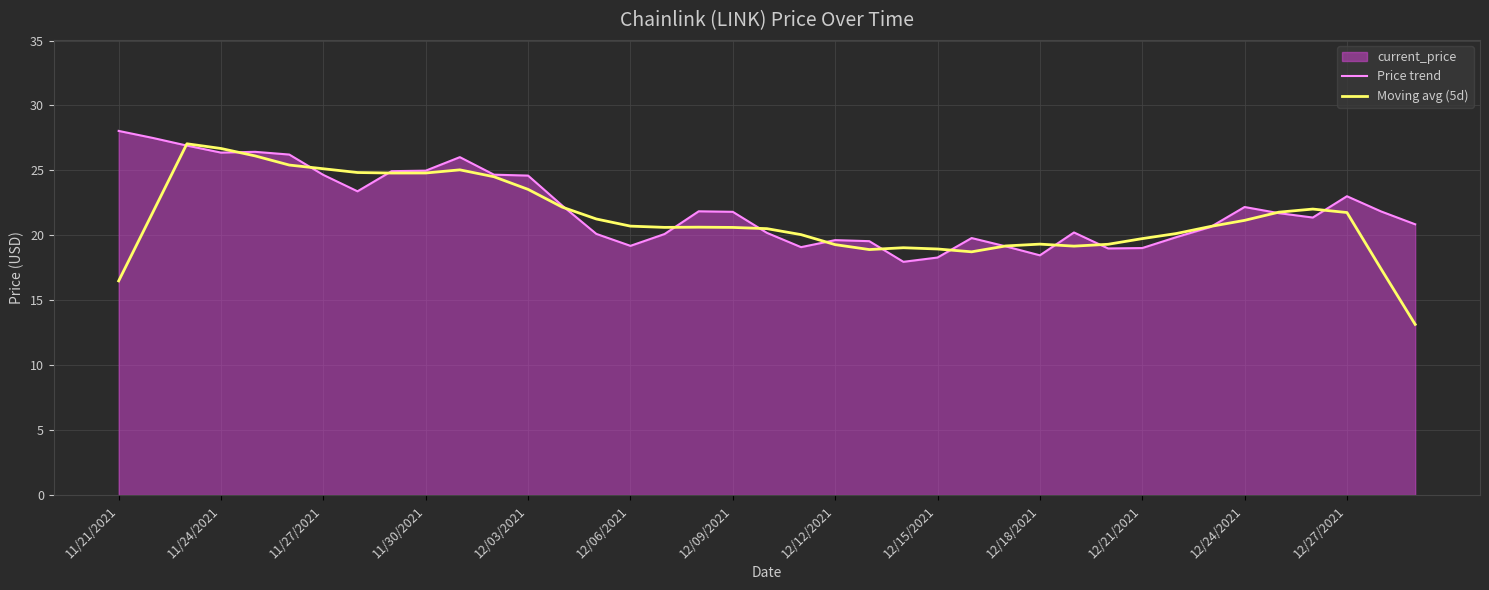

What is the difference between the maximum and minimum values in the Moving avg (5d) series?

13.9